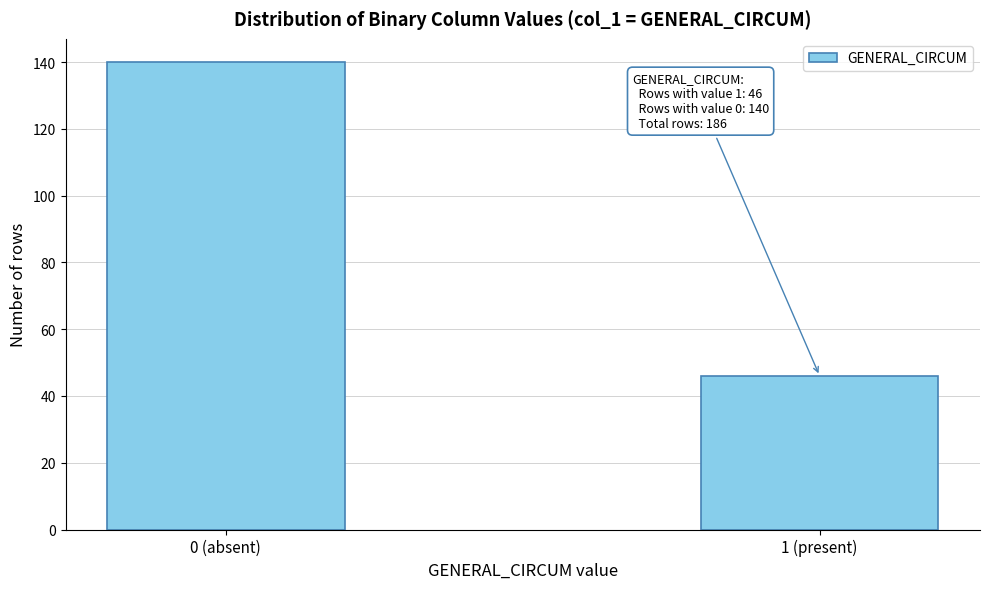

Reading left to right, extract all data points from this chart.

0 (absent)=140	1 (present)=46